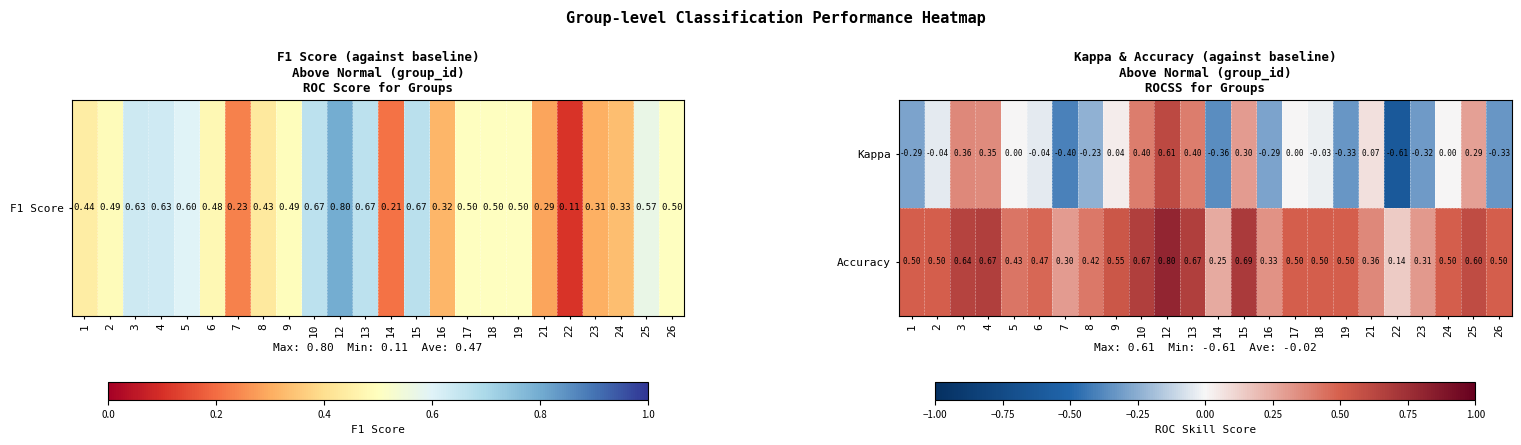

Which label corresponds to the largest value in the chart?

12